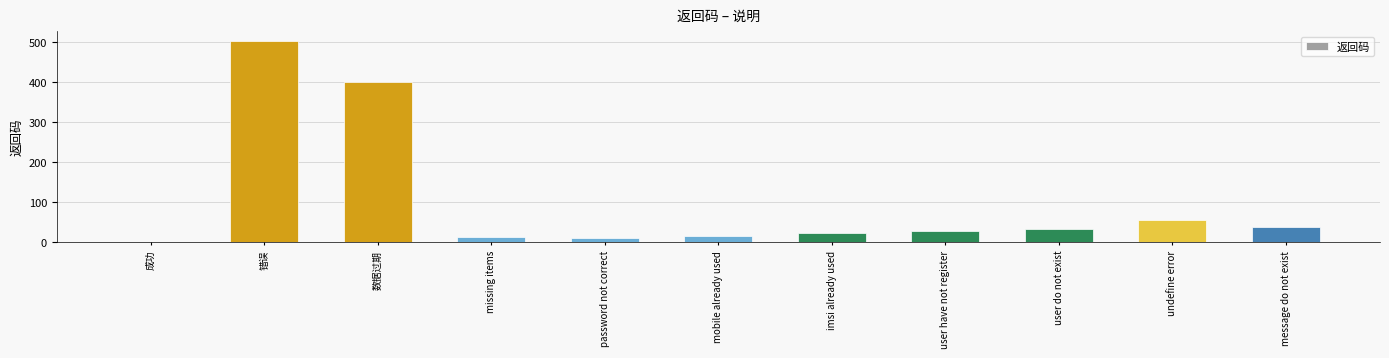

What is the change in value from missing items to mobile already used?

+2